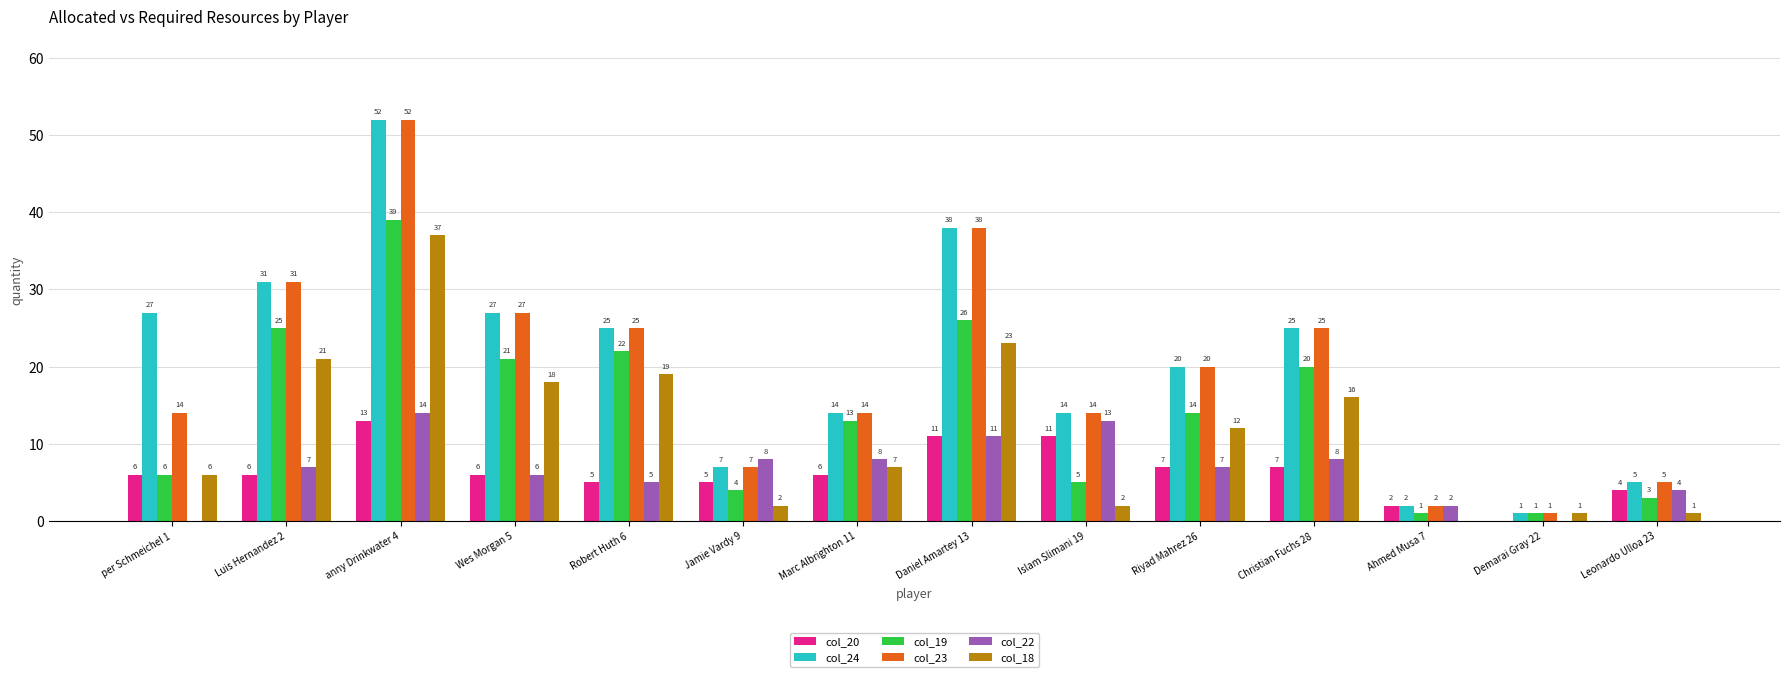

What is the maximum value shown in the chart?

52